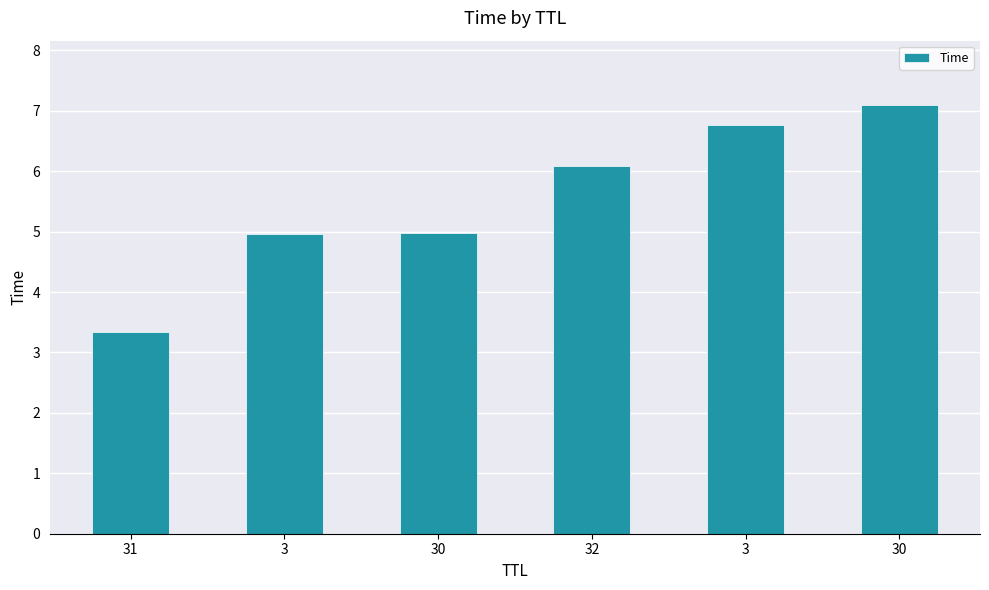

Reading left to right, extract all data points from this chart.

31=3.3	3=5.0	30=5.0	32=6.1	3=6.8	30=7.1